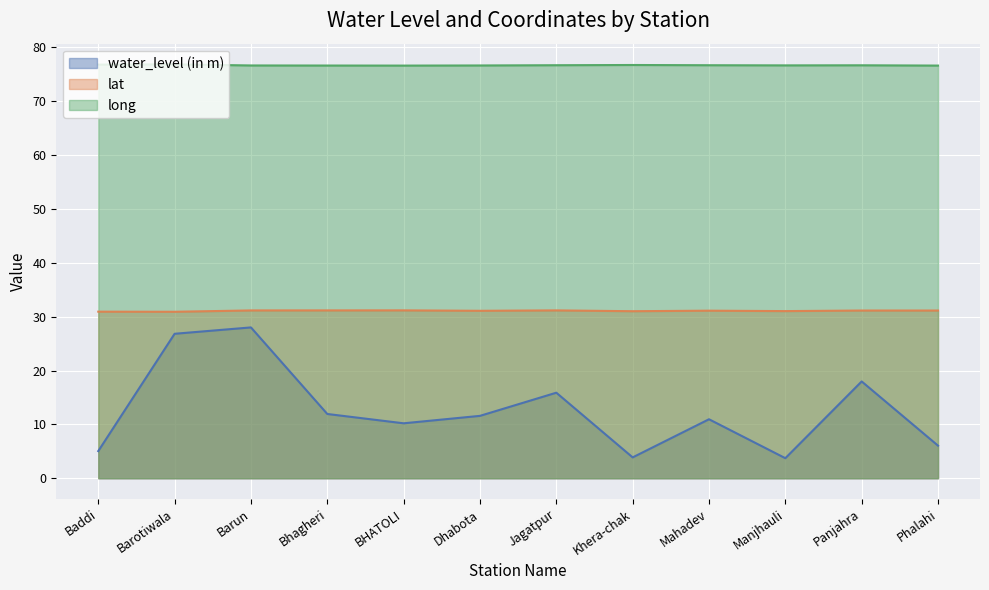

What are all the series names shown in the legend?

water_level (in m), lat, long